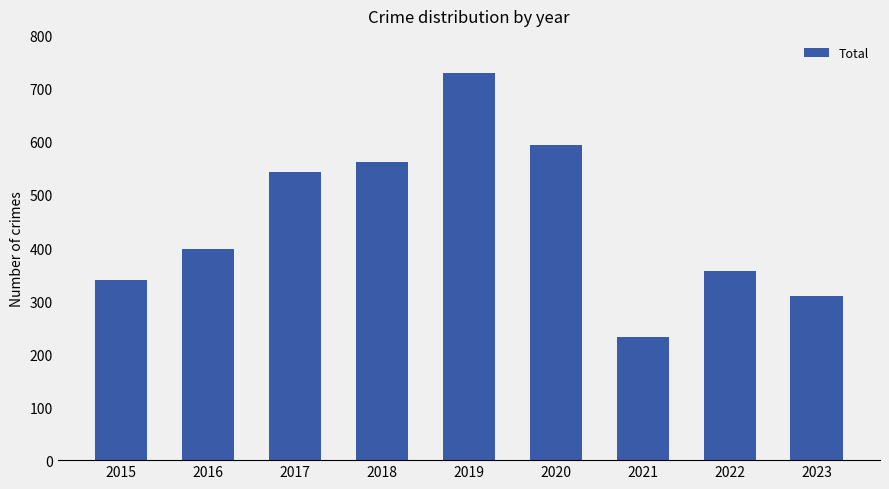

How many distinct data groups are displayed?

1